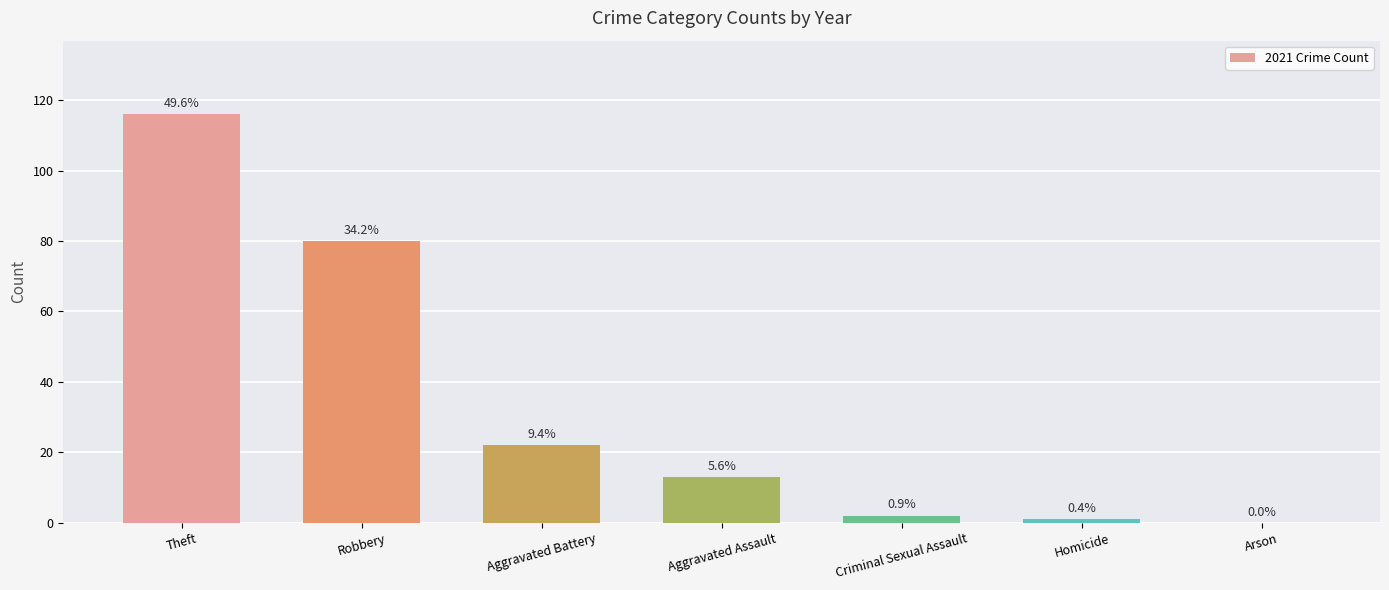

What is the label of the 1st bar from the right?

Arson